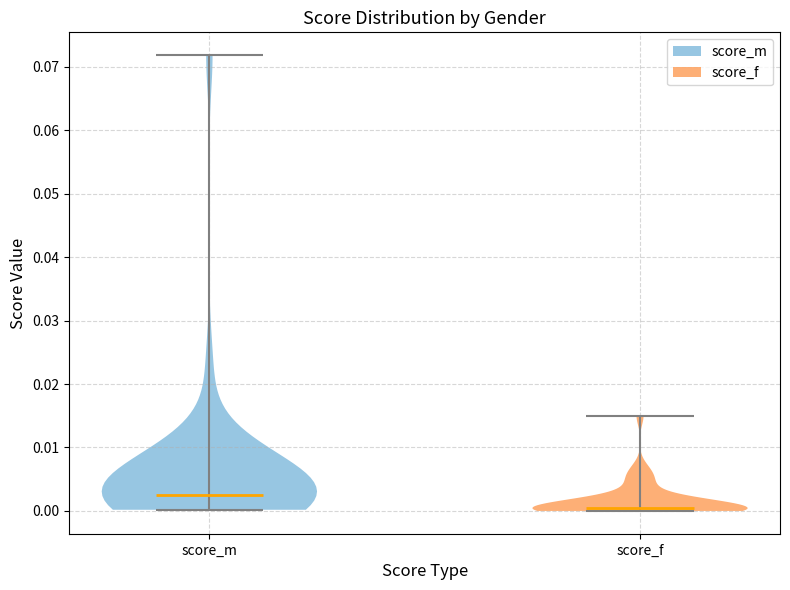

Which violin has the lowest median line?

score_f